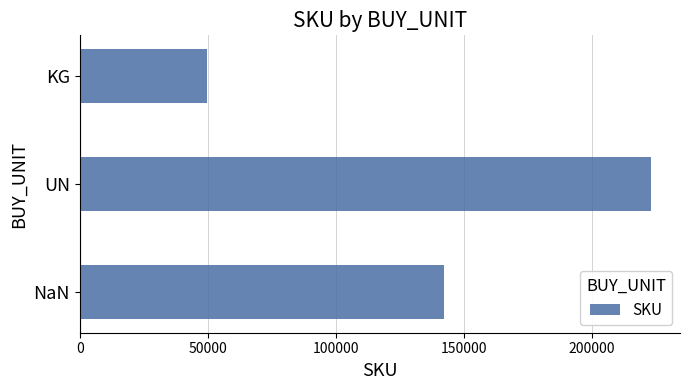

The chart shows a value of 224991 at NaN. True or false?

False